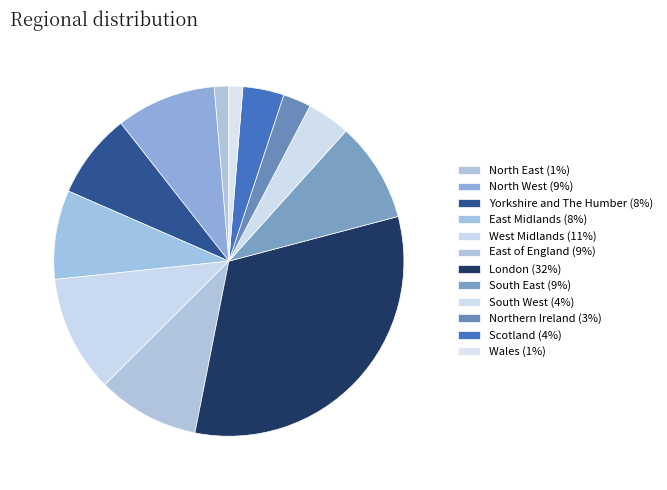

Which has a higher value, London or Northern Ireland?

London